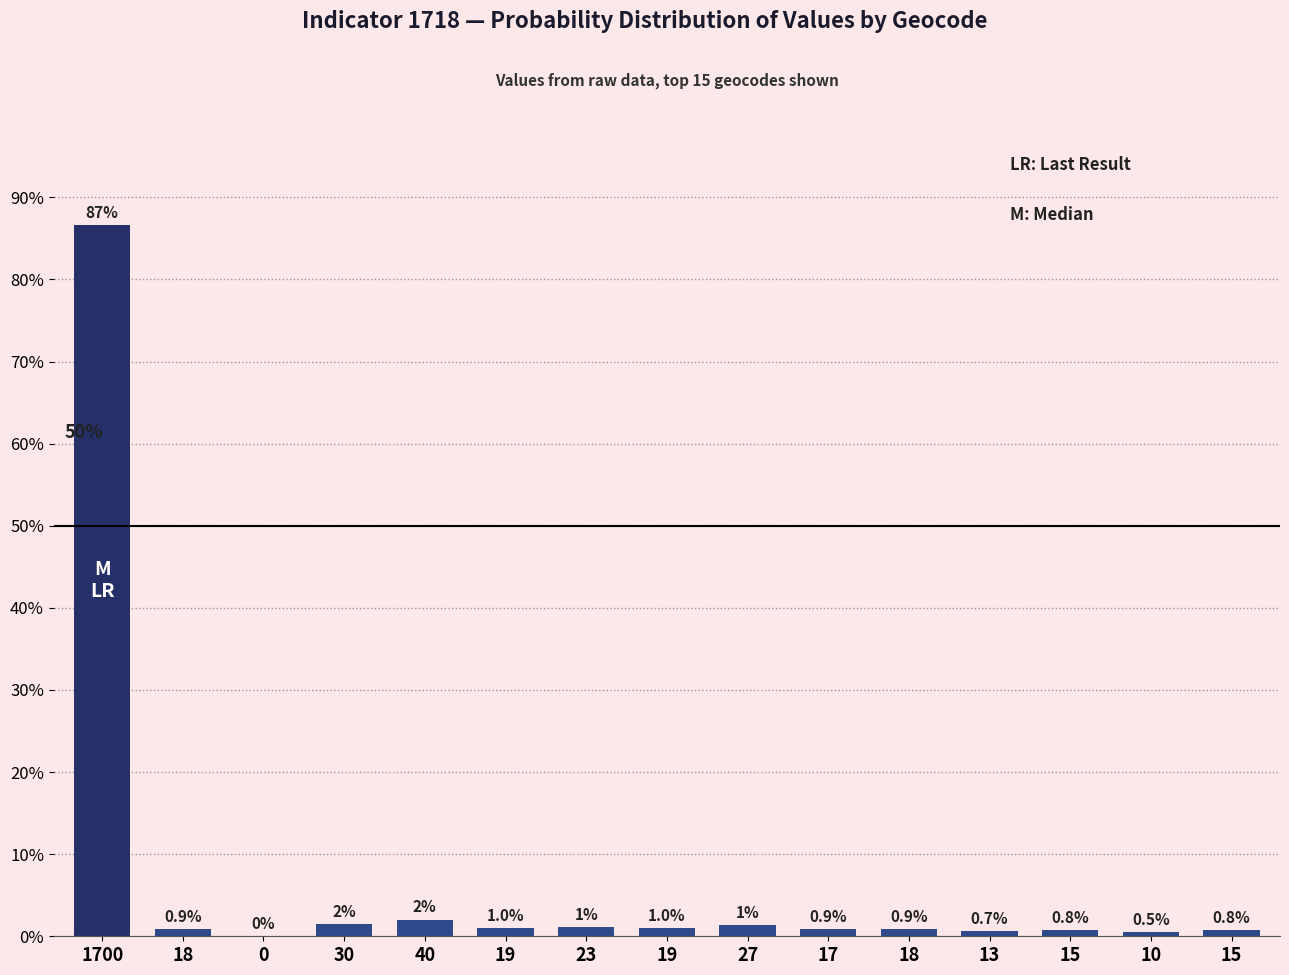

Count the number of categories in the chart.

15